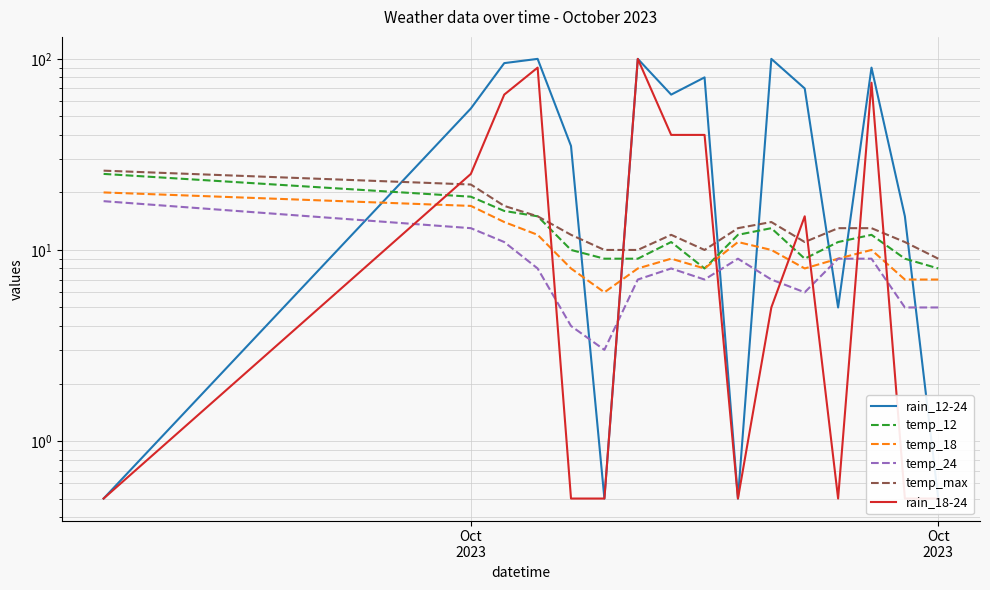

How many series are shown in this chart?

6